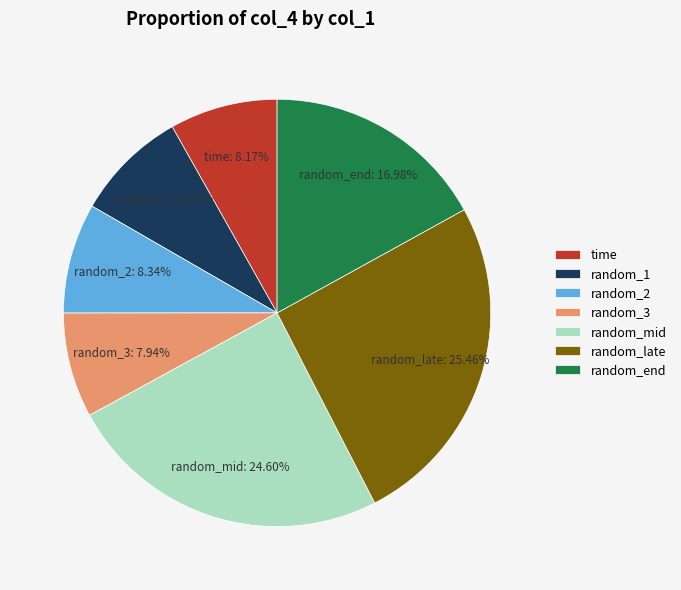

Which slice is the largest?

random_late